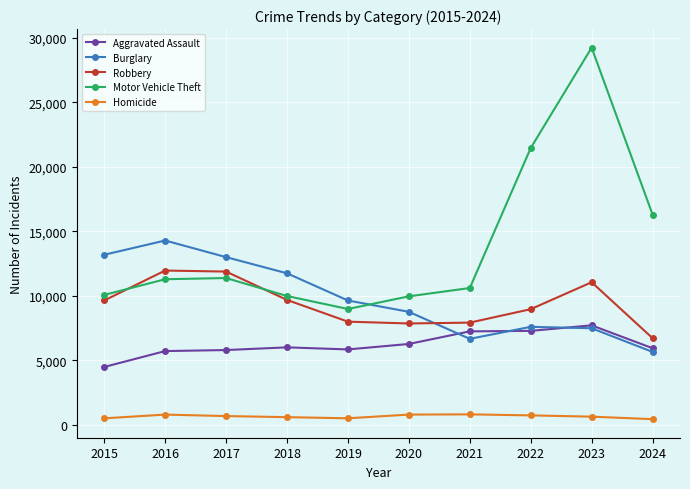

What is the average value of the Homicide series?

642